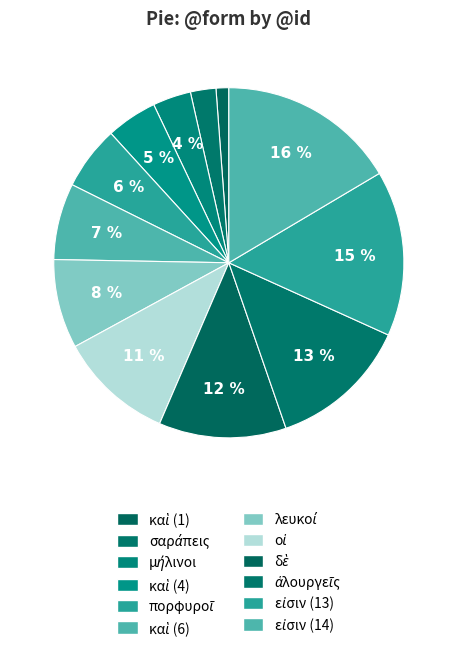

How many slices are in this pie chart?

12